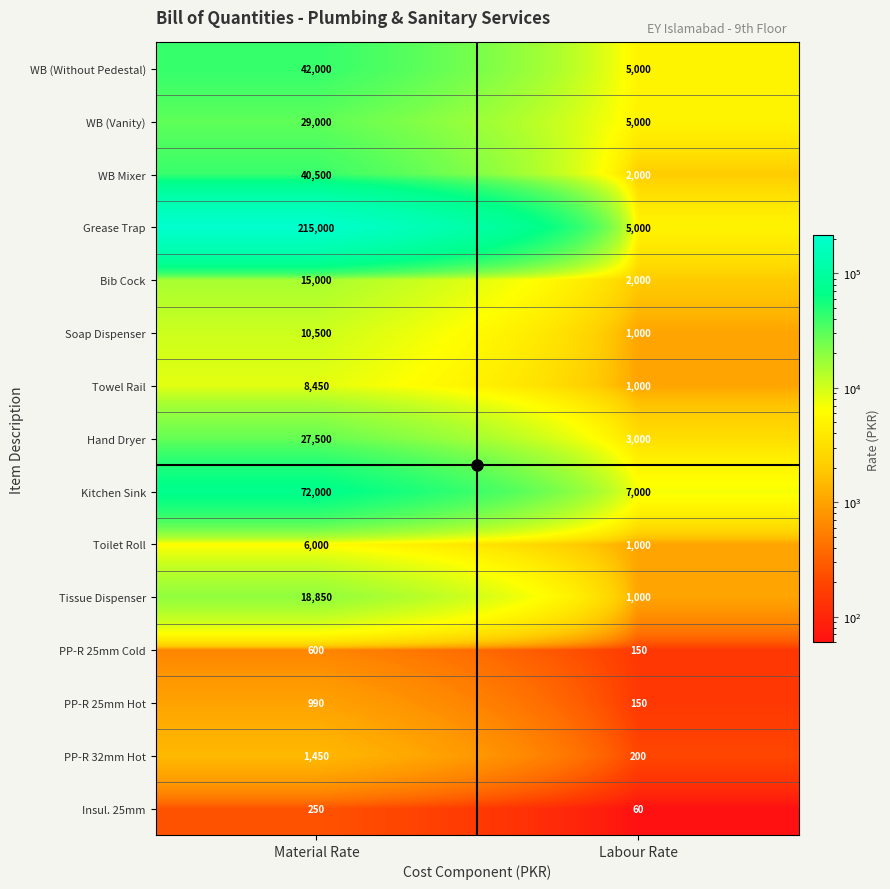

What is the approximate value of Towel Rail at Labour Rate, to the nearest 50?

1000